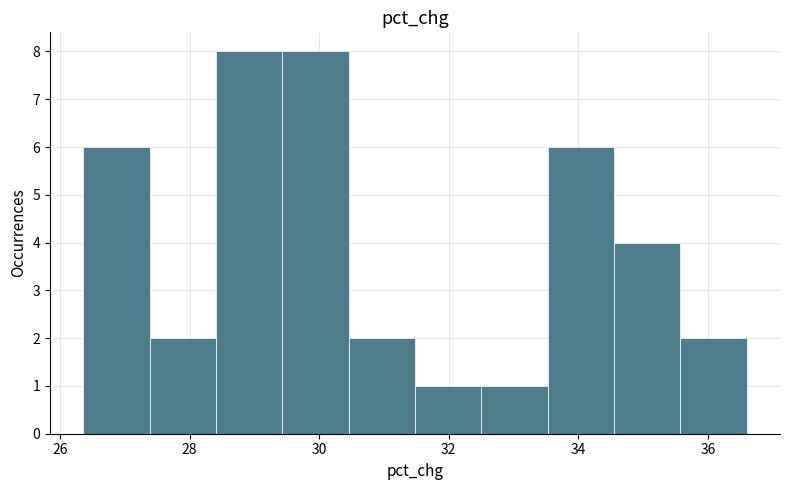

Reading left to right, list every bar in this chart as the range it spans on the x-axis followed by its height. Neither the bar edges nor the heights are printed on the chart, so give them approximately, as read against the axes.

26.4 to 27.4: 6
27.4 to 28.4: 2
28.4 to 29.4: 8
29.4 to 30.4: 8
30.4 to 31.4: 2
31.4 to 32.6: 1
32.6 to 33.6: 1
33.6 to 34.6: 6
34.6 to 35.6: 4
35.6 to 36.6: 2